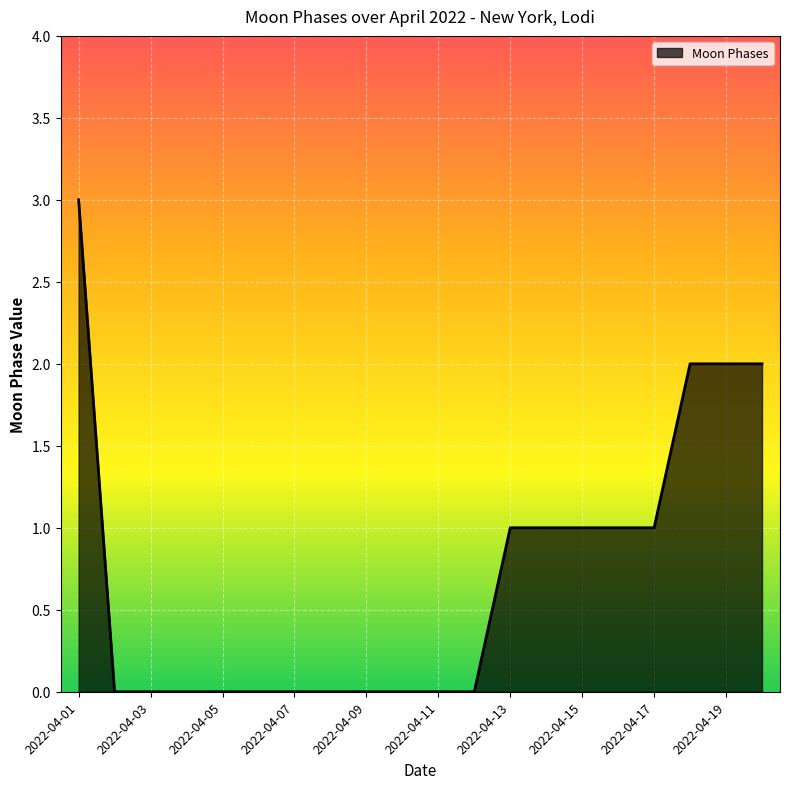

What is the greatest value displayed?

3